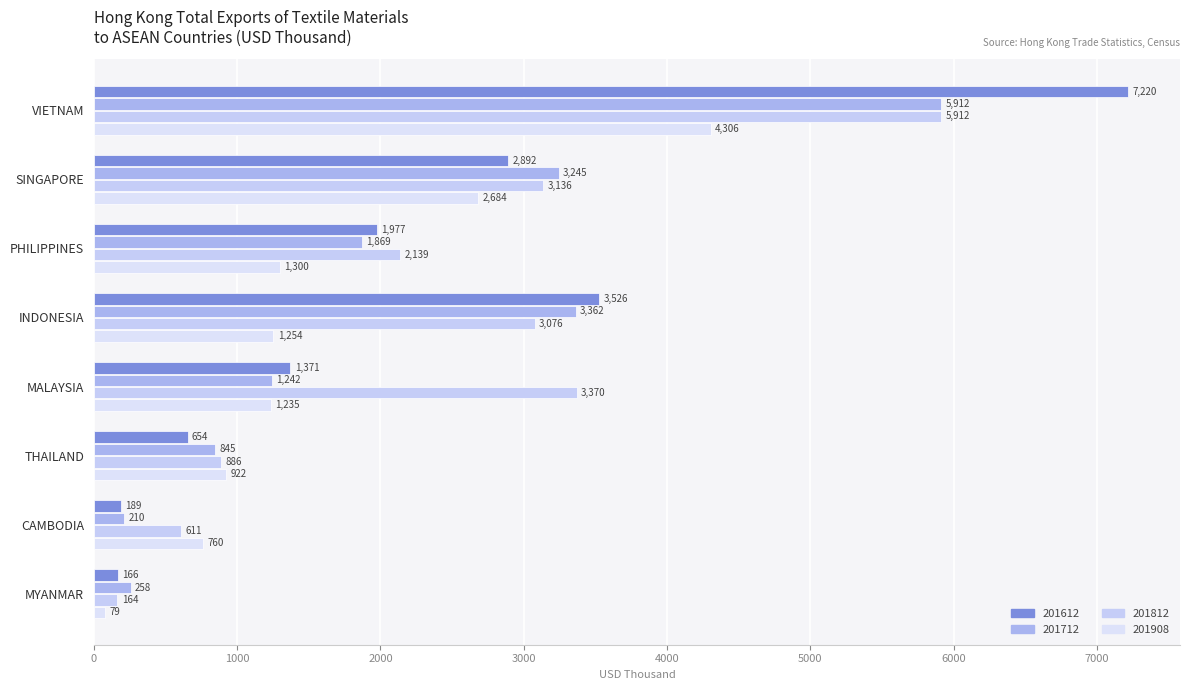

At which label does 201612 reach its peak?

VIETNAM